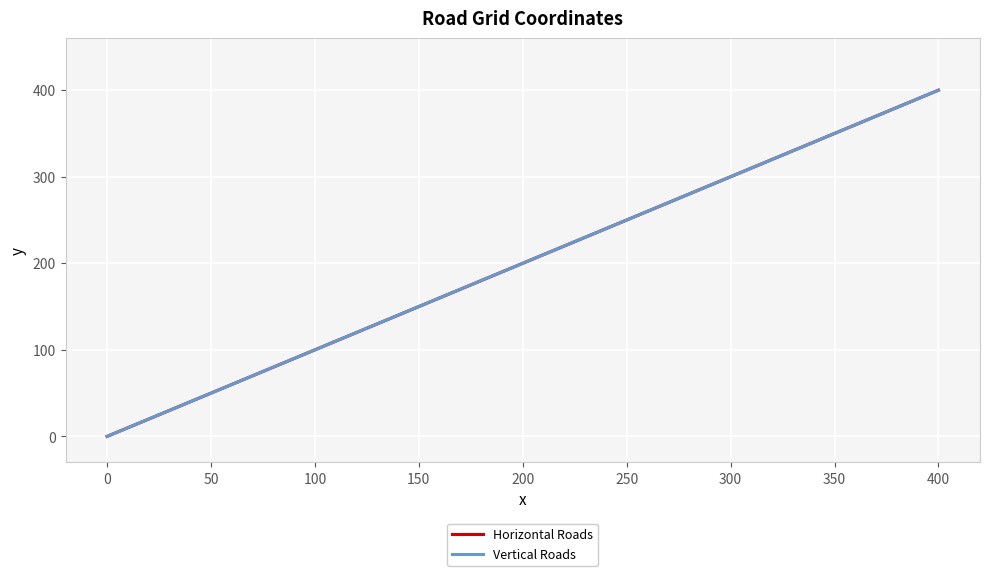

Which series has the largest total across all categories?

Horizontal Roads